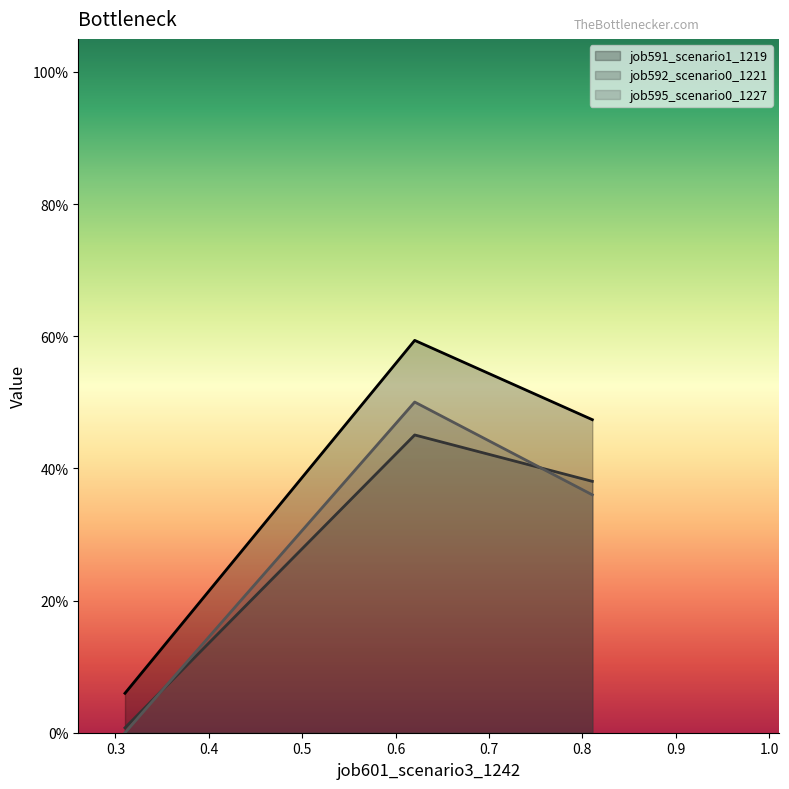

Rank the series by their maximum value, from highest to lowest.

job591_scenario1_1219, job595_scenario0_1227, job592_scenario0_1221